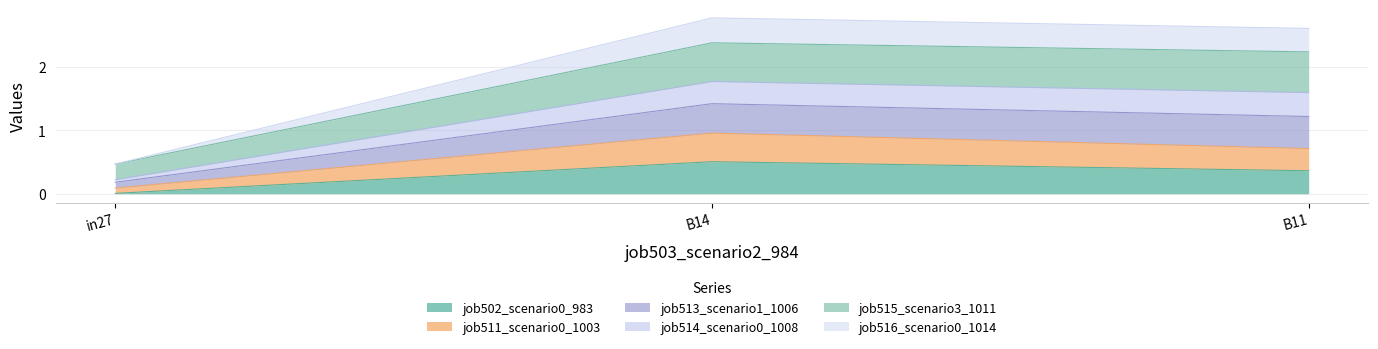

What is the total value across all series at B11?

2.6